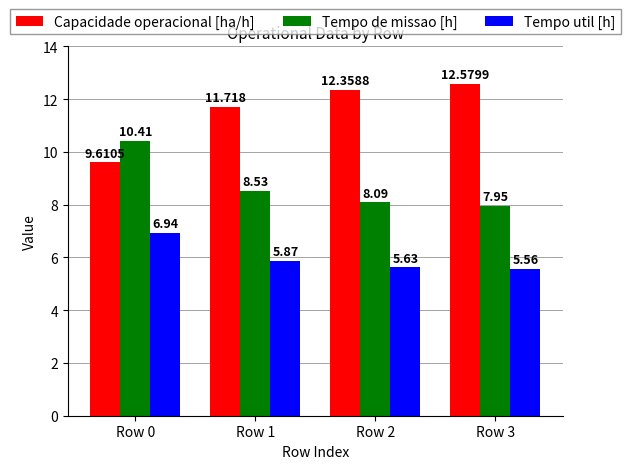

List the labels in order of Tempo de missao [h] value, largest first.

Row 0, Row 1, Row 2, Row 3